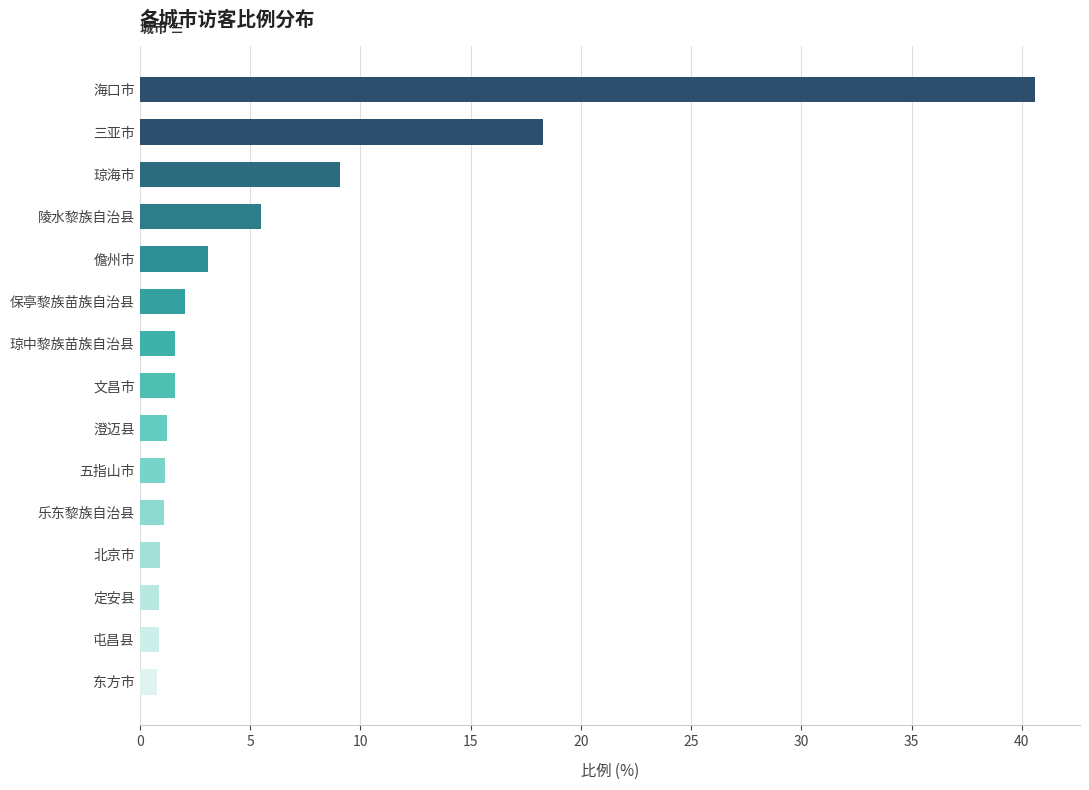

What is the label of the 5th bar from the top?

儋州市